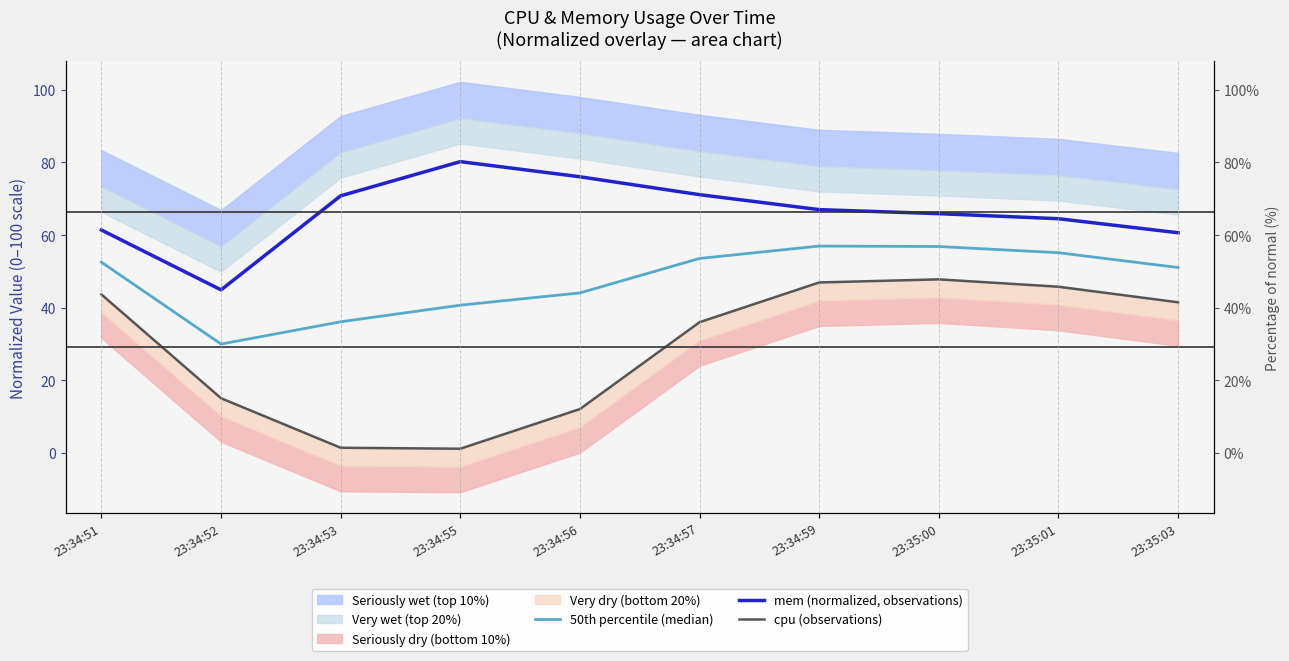

Reading left to right, extract all data points from this chart.

50th percentile (median): 52.5	29.9	36.1	40.7	44.0	53.5	57.0	56.8	55.1	51.0
mem (normalized, observations): 61.4	44.9	70.8	80.2	76.1	71.1	67.0	65.9	64.5	60.6
cpu (observations): 43.6	15.0	1.4	1.1	12.0	36.0	46.9	47.8	45.7	41.5